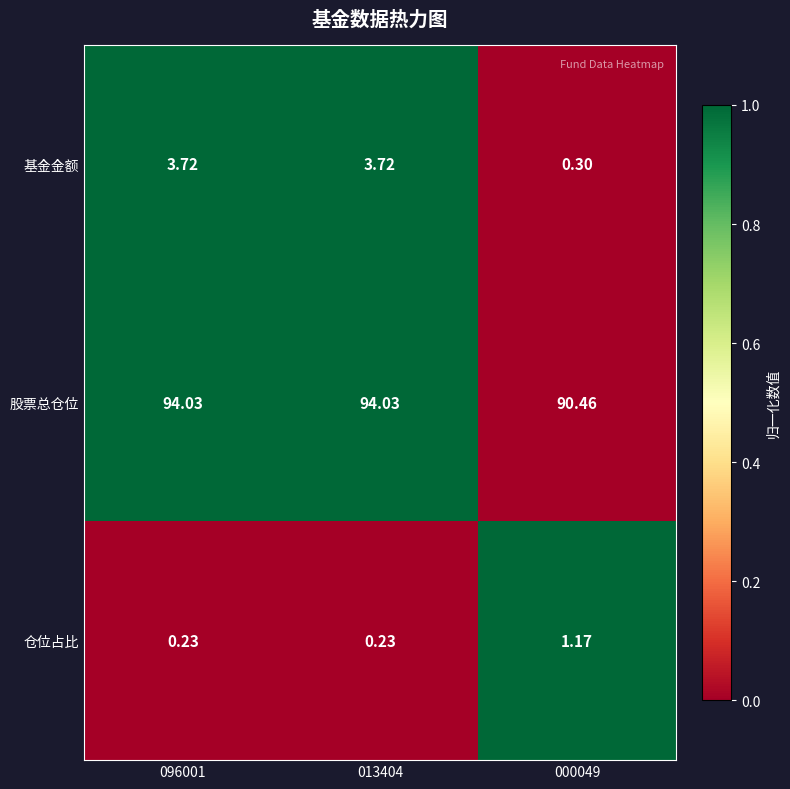

Which series has the widest spread of values?

股票总仓位